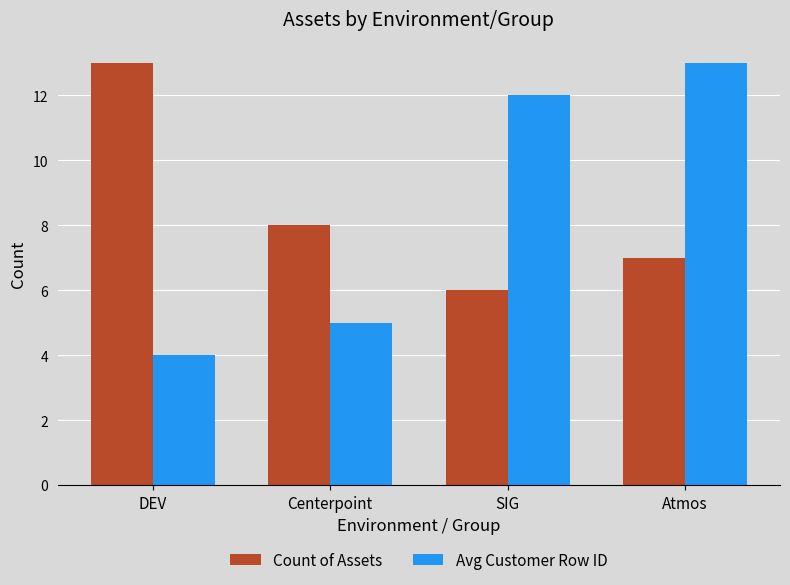

At which label is Count of Assets closest to 9?

Centerpoint